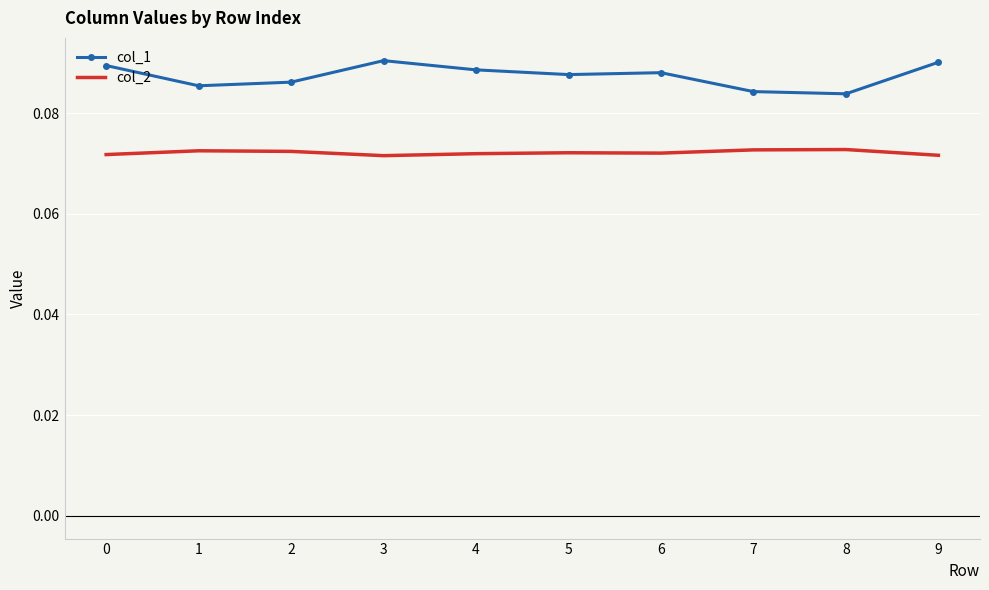

True or false: col_1 and col_2 cross at least once.

False